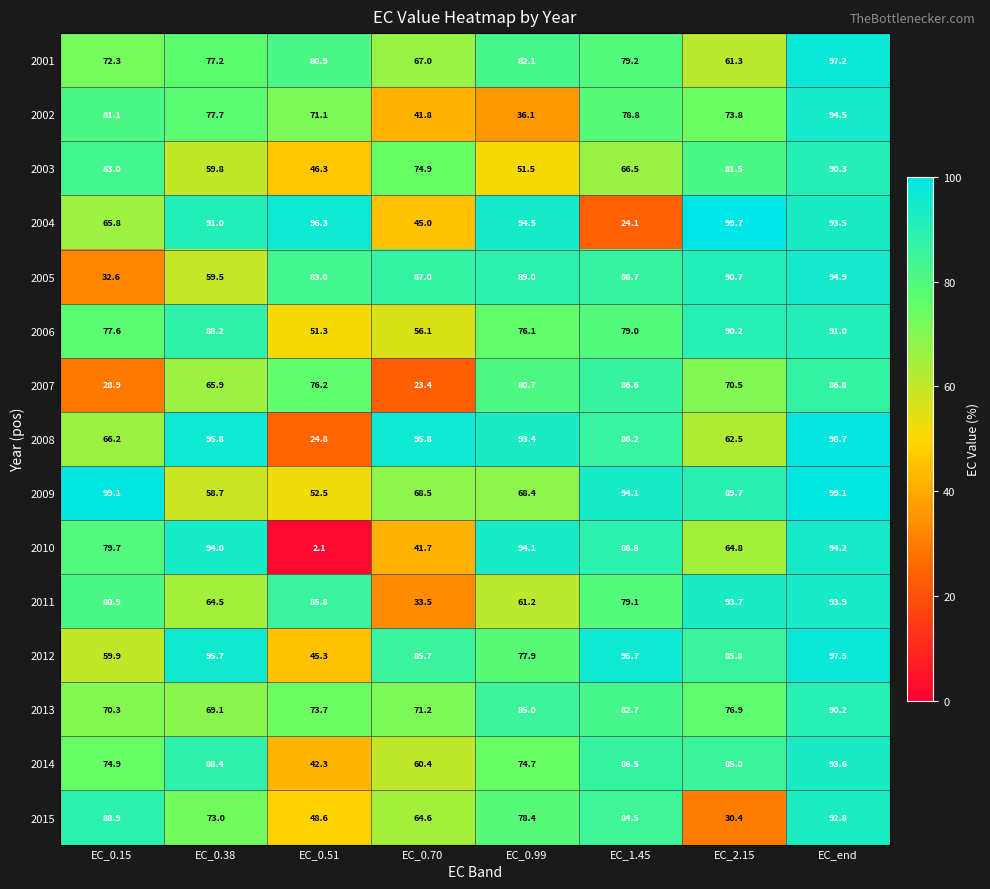

What is the average value of the 2007 series?

64.9